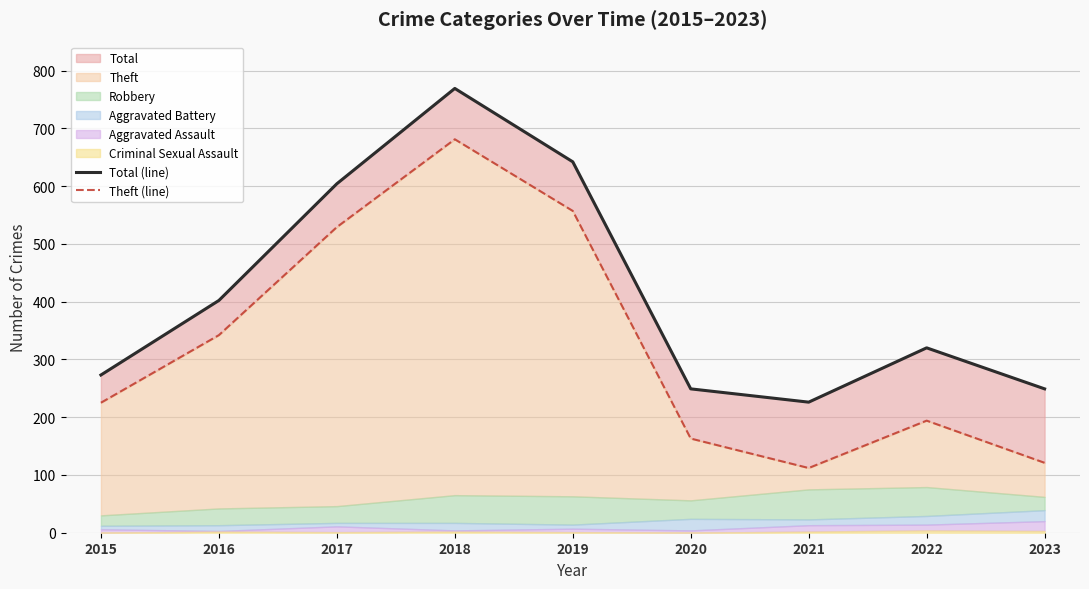

Is the value of Total (line) at 2016 greater than the value of Theft (line) at 2015?

Yes